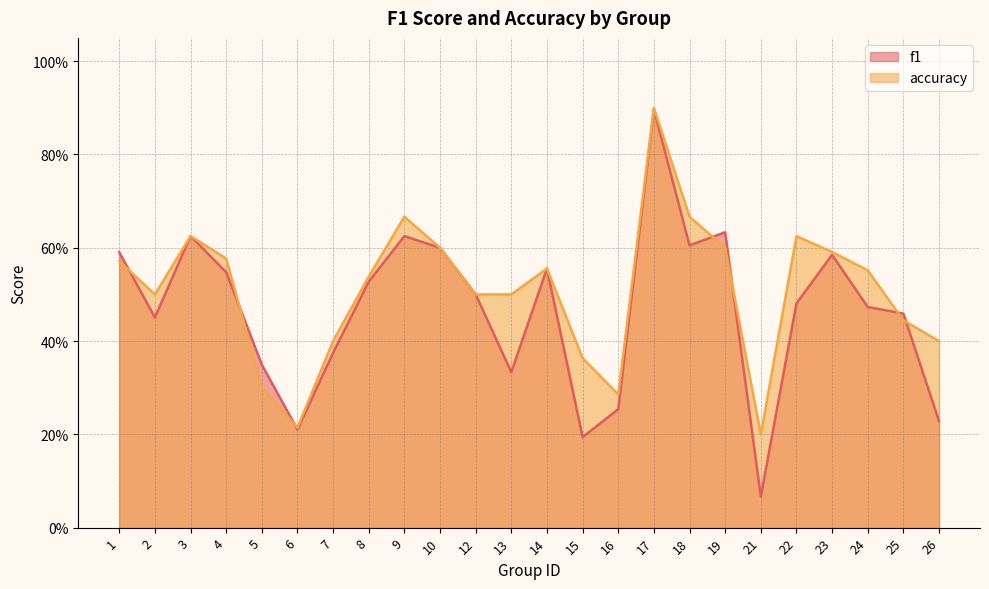

At 2, list the series in order from largest to smallest.

accuracy, f1